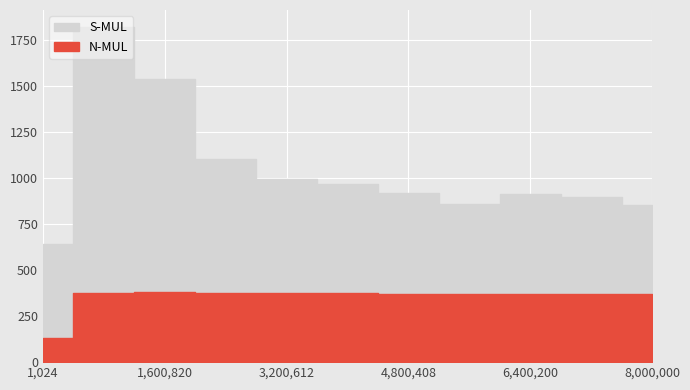

Is it true that N-MUL equals 519.0 at 6400200?

False